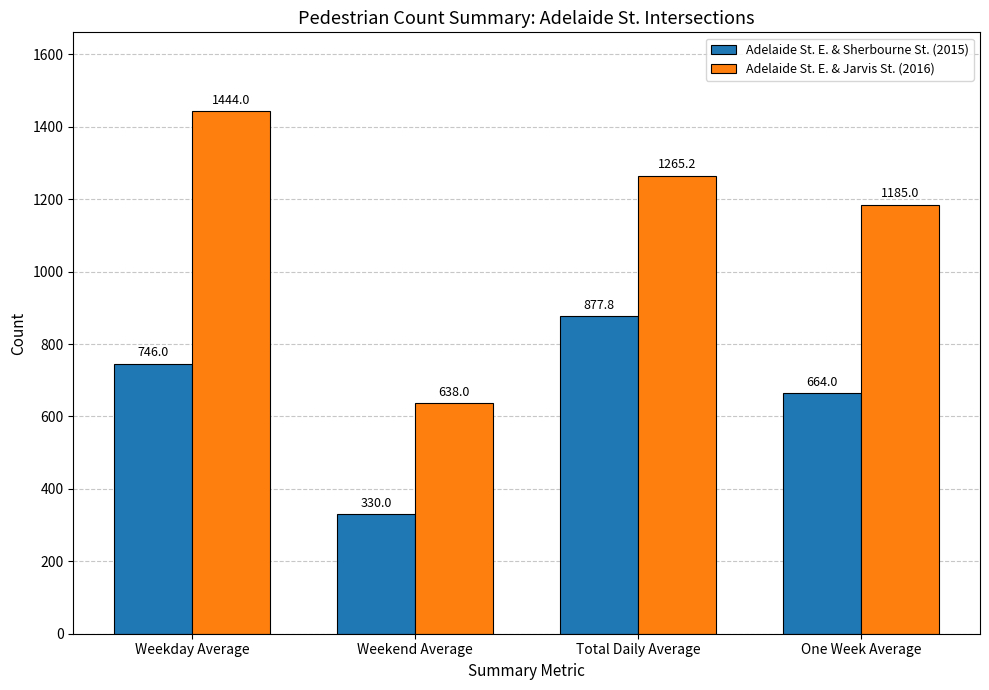

What is the label of the 4th bar from the right?

Weekday Average